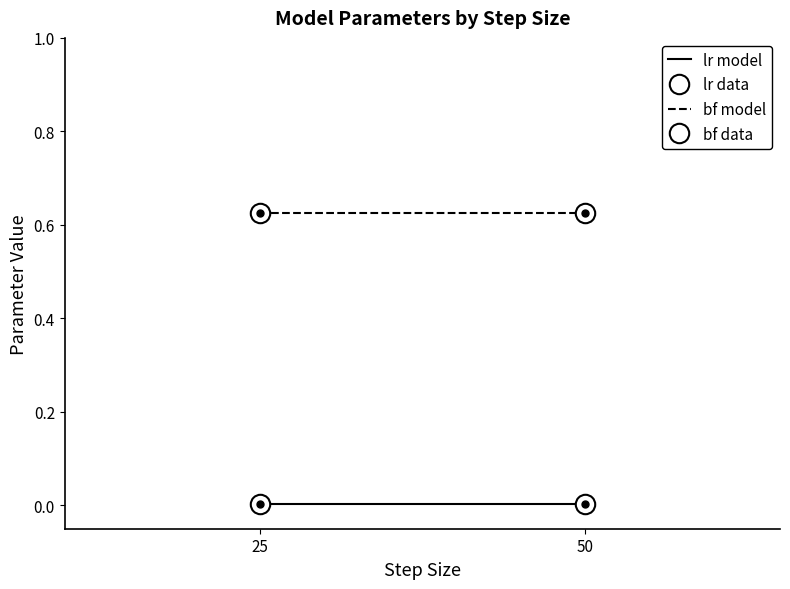

The bf model series shows 1.1 at 50. True or false?

False